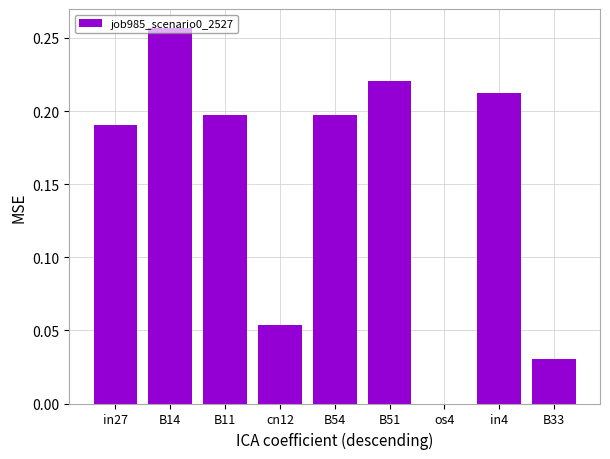

How many data points does each series have?

9